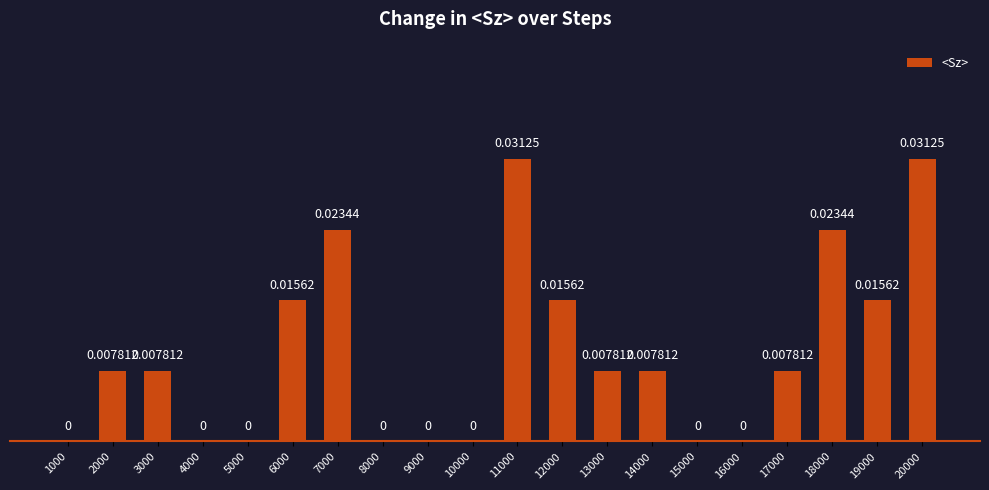

Which label corresponds to the smallest value in the chart?

1000